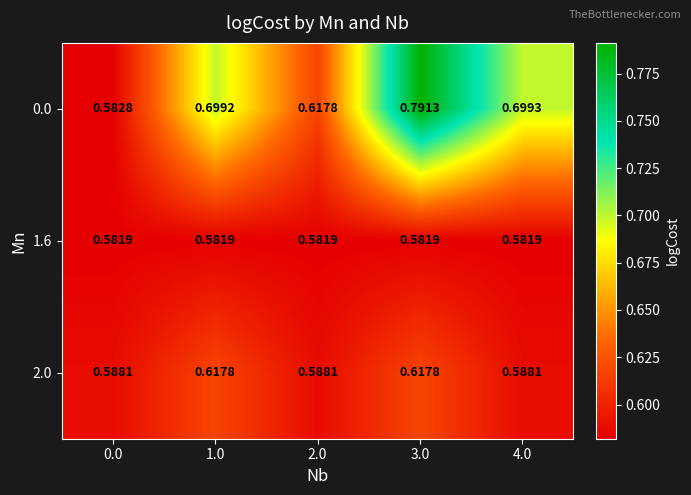

Is the value of 1.6 at 1.0 greater than the value of 0.0 at 0.0?

No